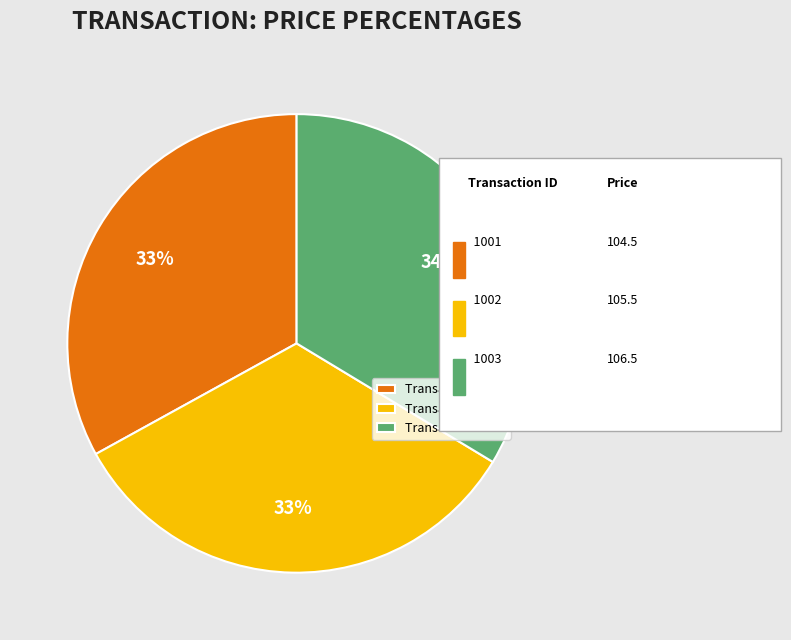

The Transaction 1001 slice represents 22% of the pie. True or false?

False